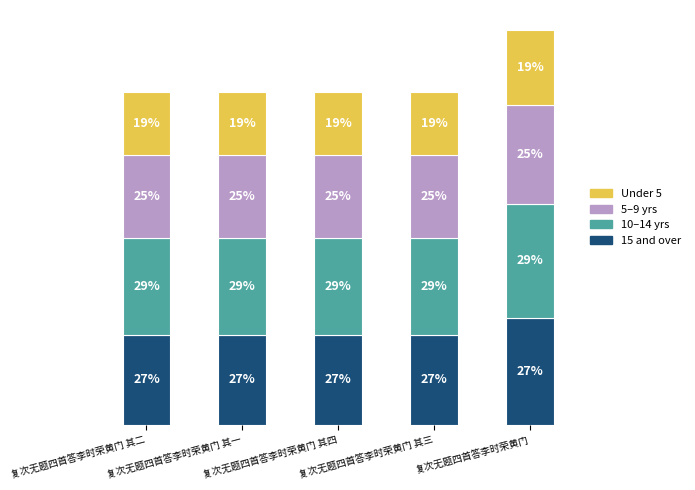

What is the label of the 2nd bar from the left?

复次无题四首答李时荣黄门 其一